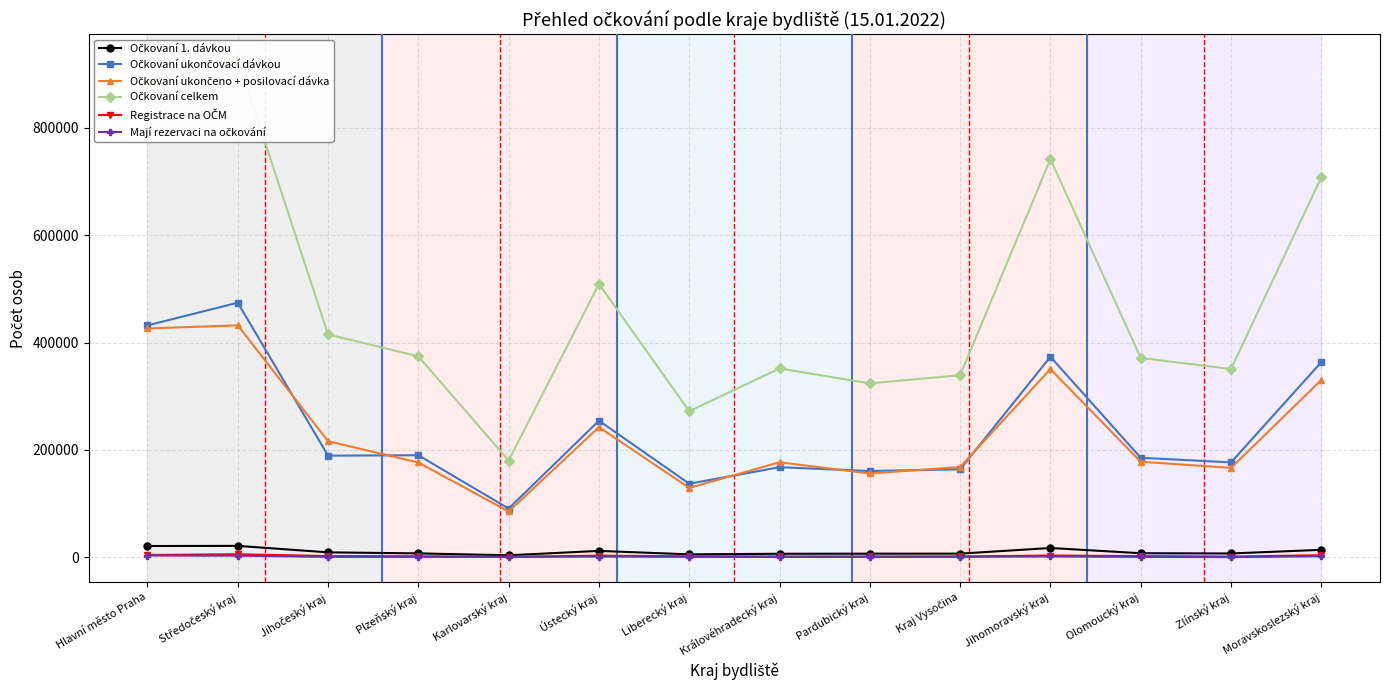

Reading left to right, what are all the values shown in this chart?

Očkovaní 1. dávkou: 21157	21428	9365	7459	3913	12073	5656	6727	6934	6982	17488	7737	7284	14051
Očkovaní ukončovací dávkou: 431918	474184	189424	190156	90888	254463	137160	167900	160823	163988	373446	185474	176876	363424
Očkovaní ukončeno + posilovací dávka: 426160	432022	216344	176680	85447	242582	129334	177120	156209	168220	350545	178070	166610	330226
Očkovaní celkem: 879235	927634	415133	374295	180248	509118	272150	351747	323966	339190	741479	371281	350770	707701
Registrace na OČM: 4506	5823	2468	2109	1099	3255	2066	1696	1724	1729	3458	2424	1479	4054
Mají rezervaci na očkování: 3500	3190	954	1016	906	1536	1000	778	798	980	1777	895	555	2131